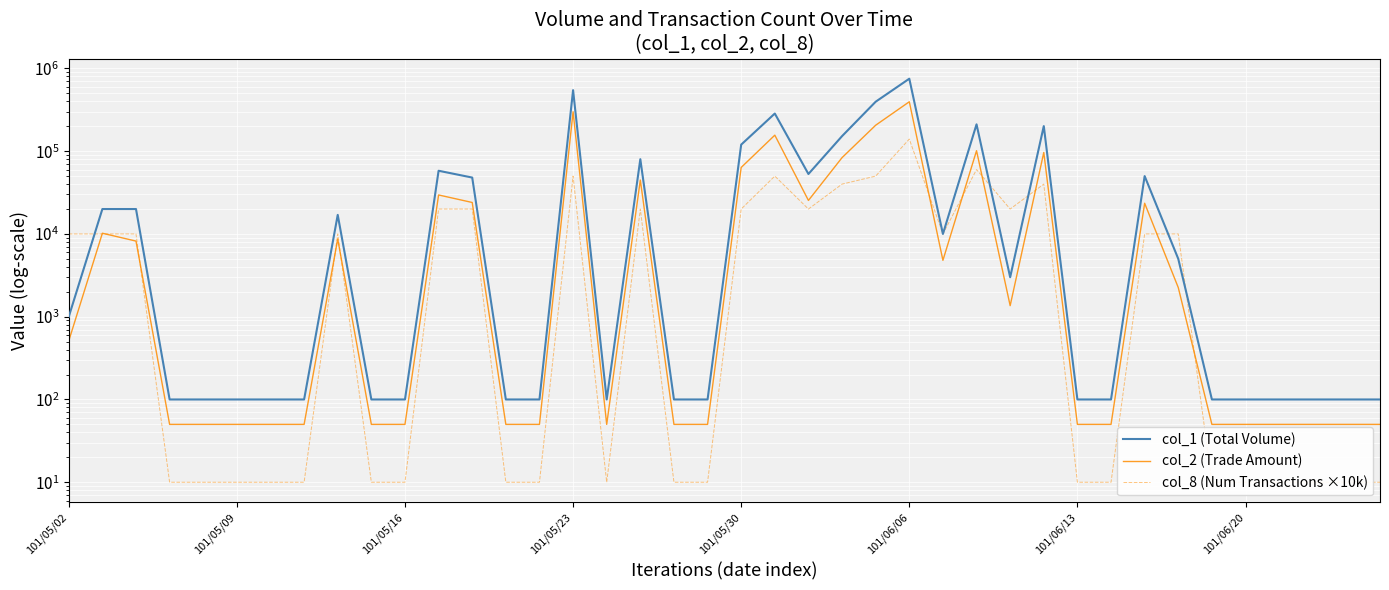

Which label corresponds to the largest value in the chart?

101/06/06